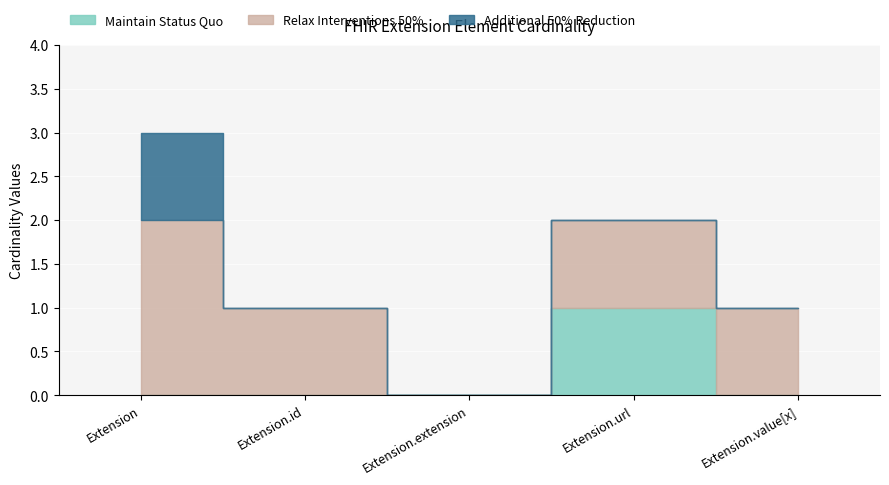

What are all the series names shown in the legend?

Maintain Status Quo, Relax Interventions 50%, Additional 50% Reduction